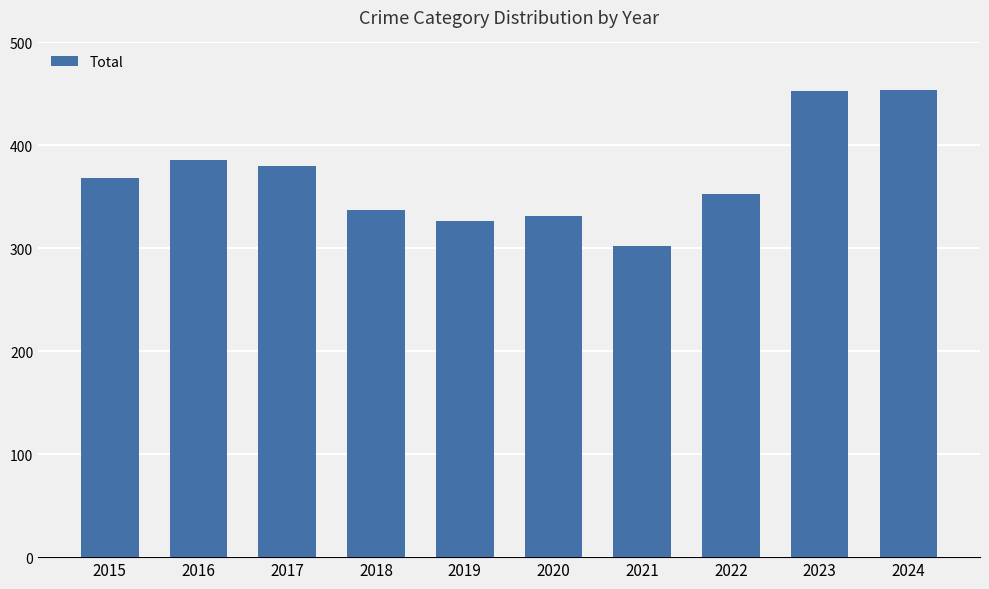

What is the change in value from 2021 to 2024?

+152